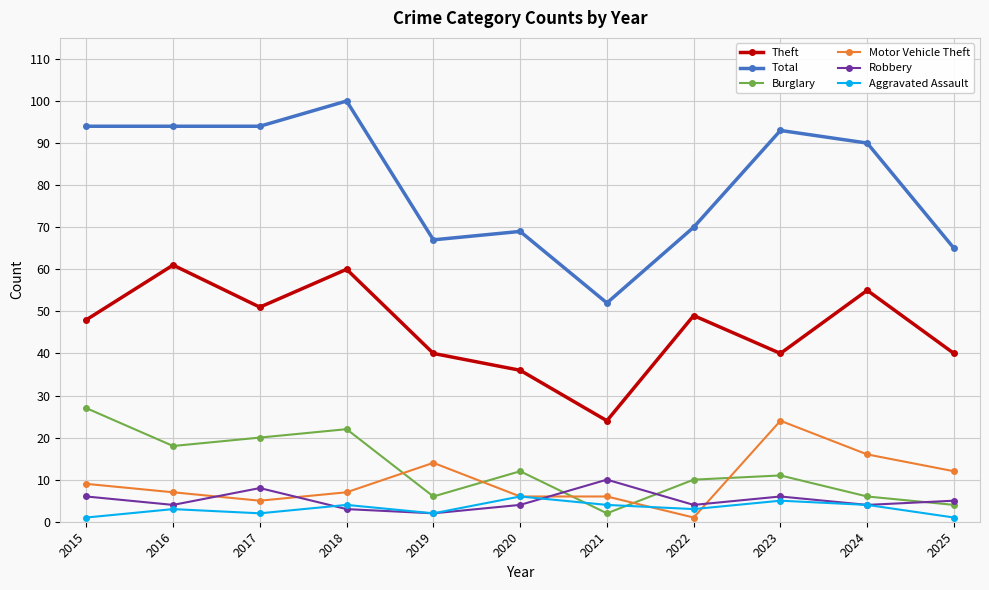

At how many categories does at least one series exceed 85?

6